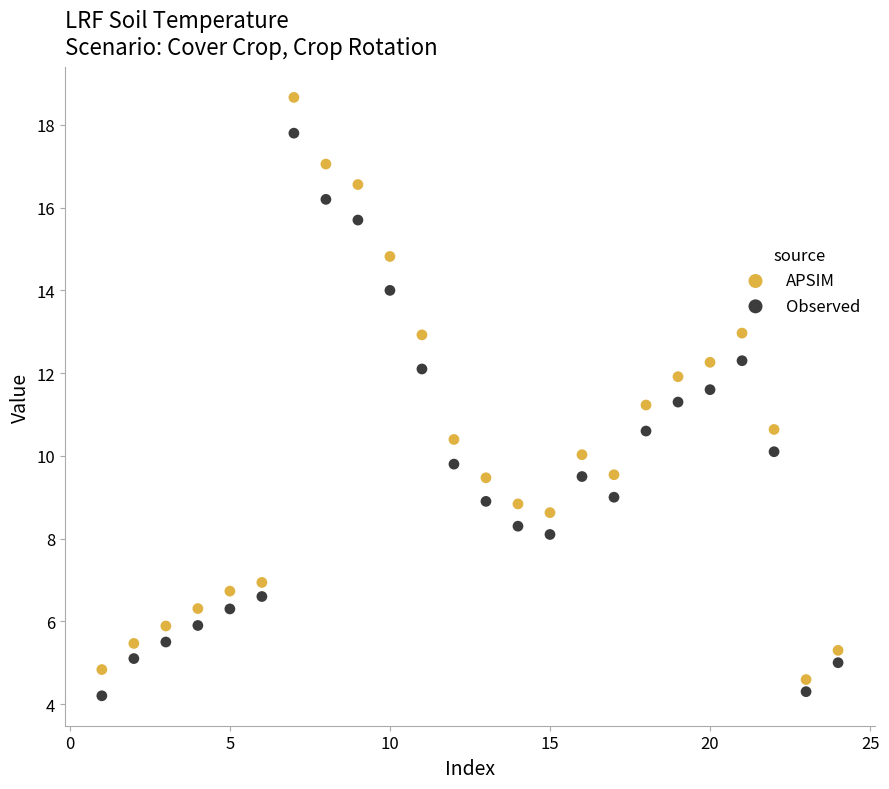

Which series has the widest spread of Y values?

APSIM